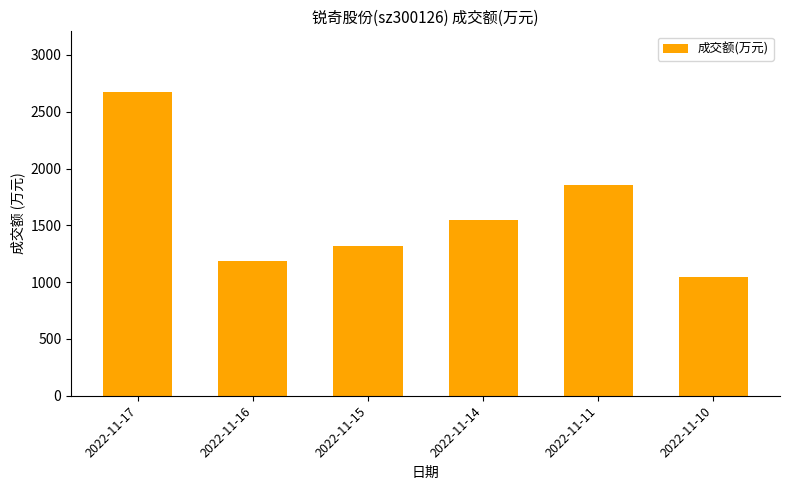

Which category has the lowest value across all series?

2022-11-10